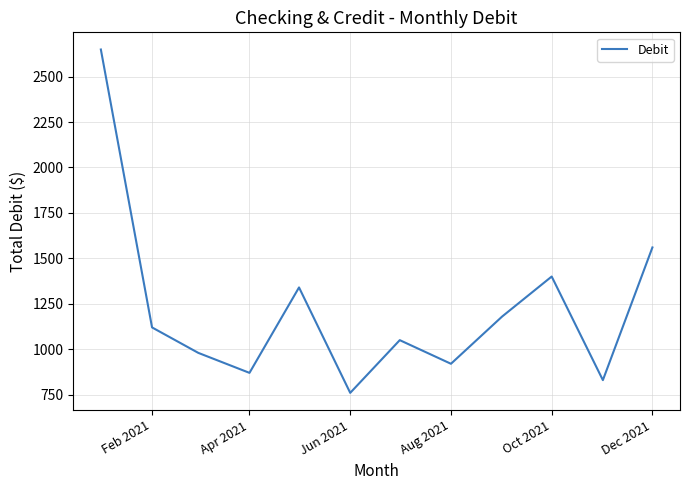

What is the maximum value shown in the chart?

2649